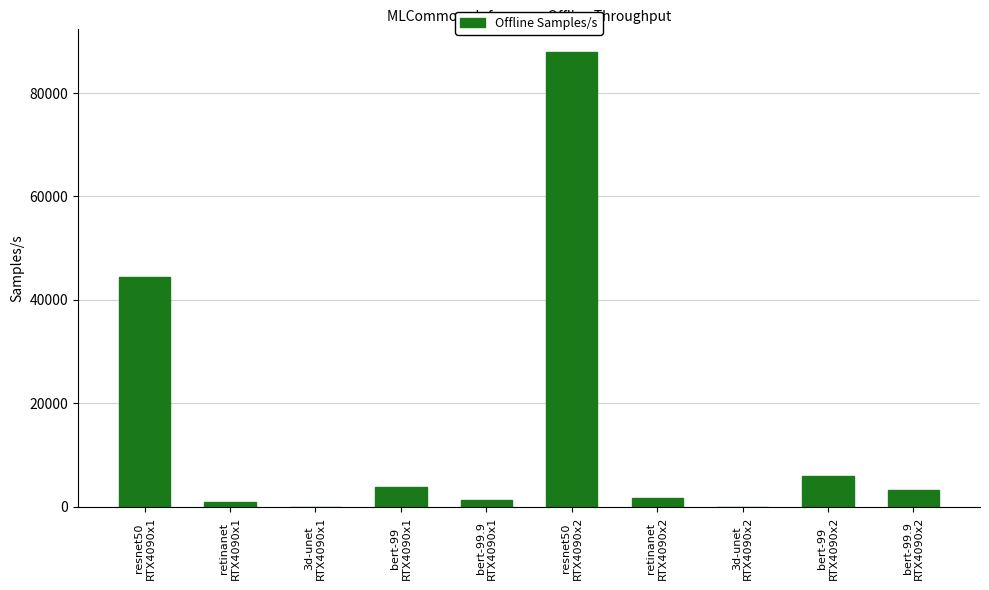

The value at bert-99
RTX4090x2 is 6061.5. True or false?

True